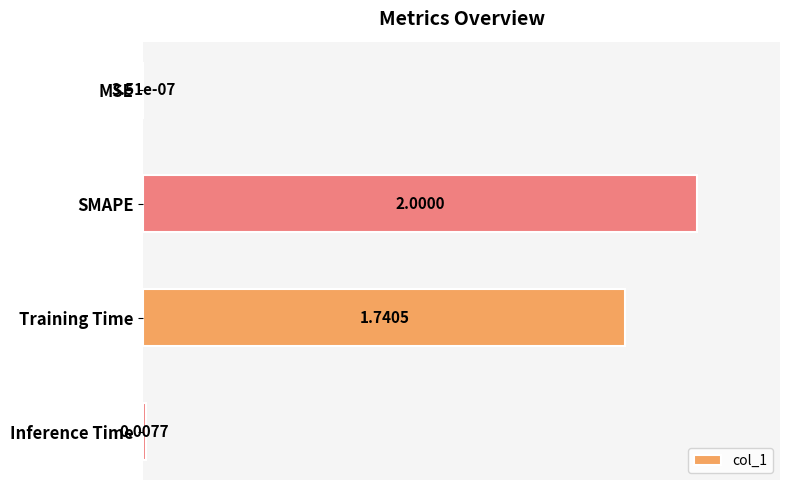

Which label corresponds to the largest value in the chart?

SMAPE